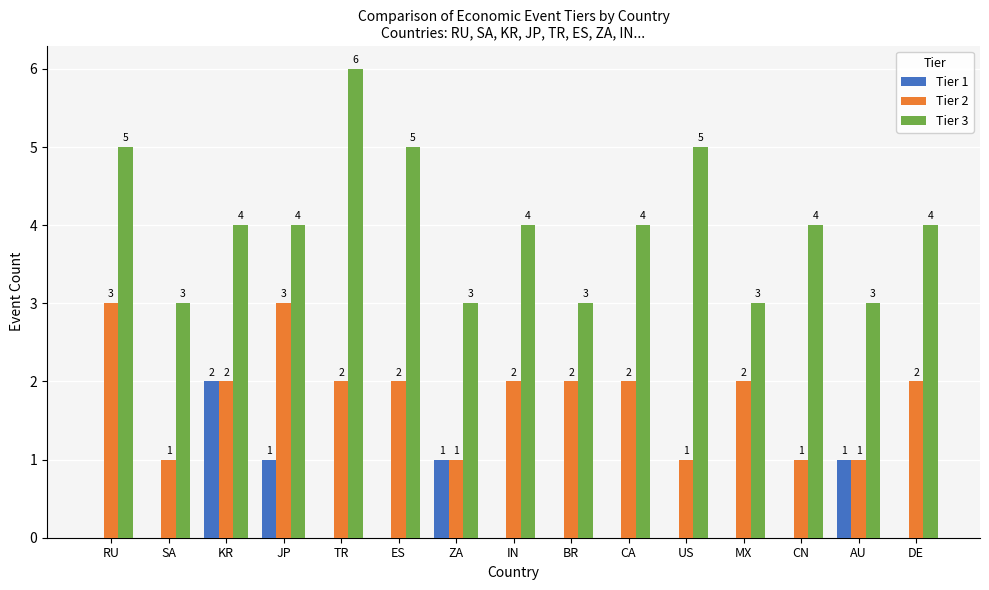

How many Tier 3 values are between 3 and 5?

14